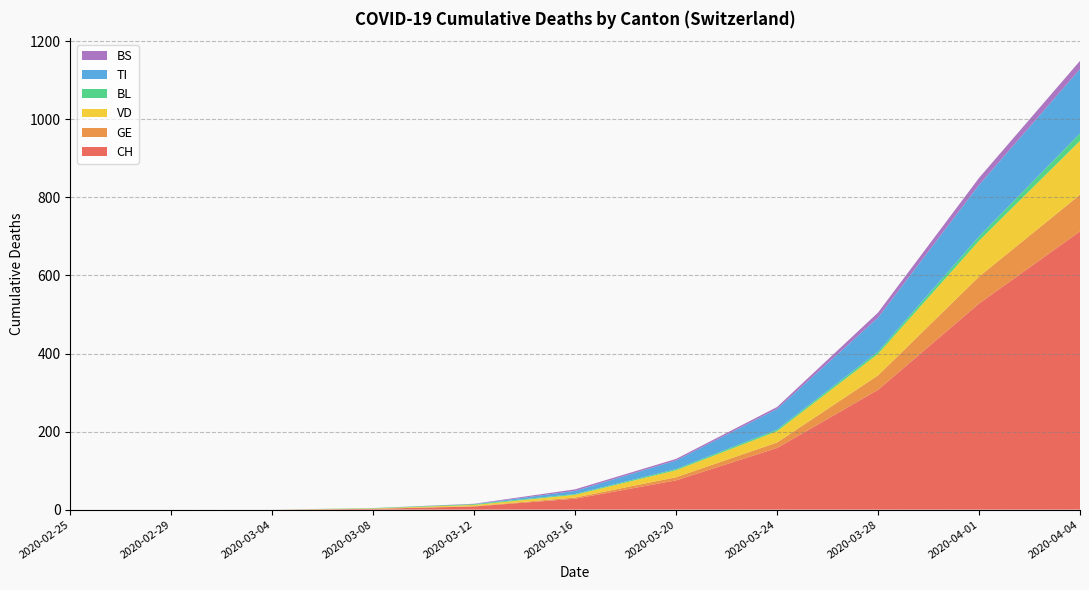

Reading left to right, transcribe all the data shown in this chart.

CH: 2020-02-25=0	2020-02-29=0	2020-03-04=0	2020-03-08=2	2020-03-12=8	2020-03-16=28	2020-03-20=75	2020-03-24=158	2020-03-28=307	2020-04-01=528	2020-04-04=713
GE: 2020-02-25=0	2020-02-29=0	2020-03-04=0	2020-03-08=0	2020-03-12=1	2020-03-16=3	2020-03-20=8	2020-03-24=14	2020-03-28=37	2020-04-01=69	2020-04-04=94
VD: 2020-02-25=0	2020-02-29=0	2020-03-04=0	2020-03-08=1	2020-03-12=3	2020-03-16=7	2020-03-20=18	2020-03-24=29	2020-03-28=55	2020-04-01=92	2020-04-04=138
BL: 2020-02-25=0	2020-02-29=0	2020-03-04=0	2020-03-08=1	2020-03-12=2	2020-03-16=2	2020-03-20=3	2020-03-24=4	2020-03-28=6	2020-04-01=11	2020-04-04=19
TI: 2020-02-25=0	2020-02-29=0	2020-03-04=0	2020-03-08=0	2020-03-12=0	2020-03-16=8	2020-03-20=22	2020-03-24=53	2020-03-28=87	2020-04-01=132	2020-04-04=165
BS: 2020-02-25=0	2020-02-29=0	2020-03-04=0	2020-03-08=0	2020-03-12=1	2020-03-16=4	2020-03-20=4	2020-03-24=5	2020-03-28=13	2020-04-01=18	2020-04-04=21